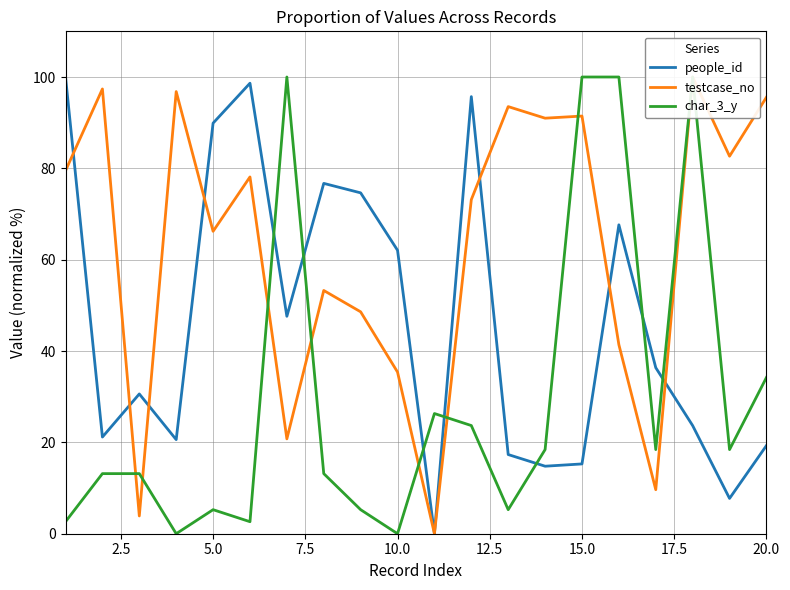

Is it true that people_id equals 89.9 at 5.0?

True